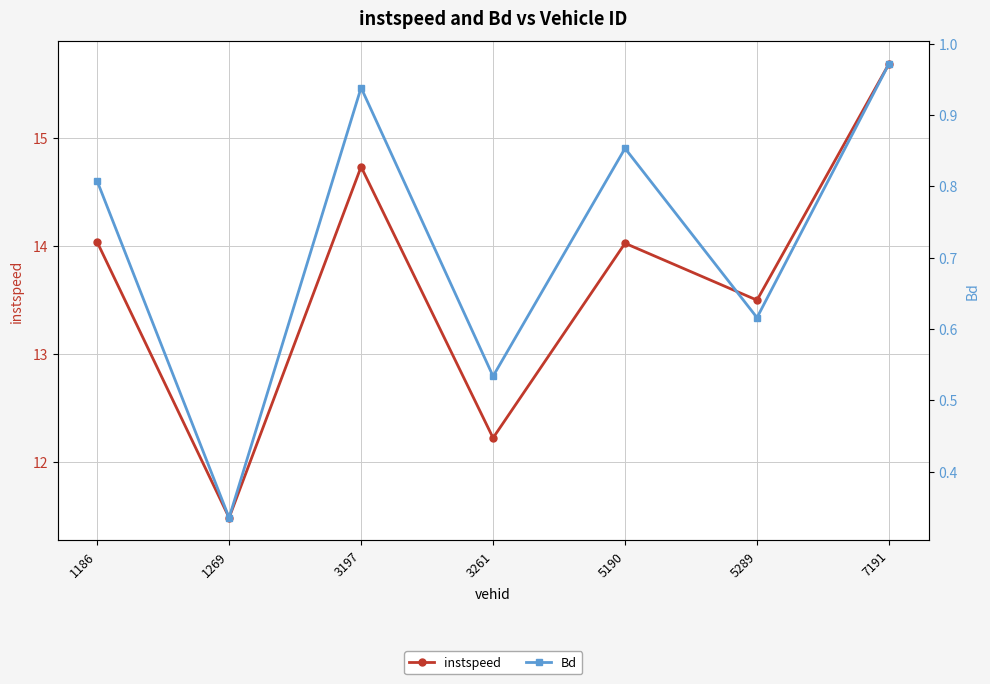

At which category is the sum across all series the highest?

7191